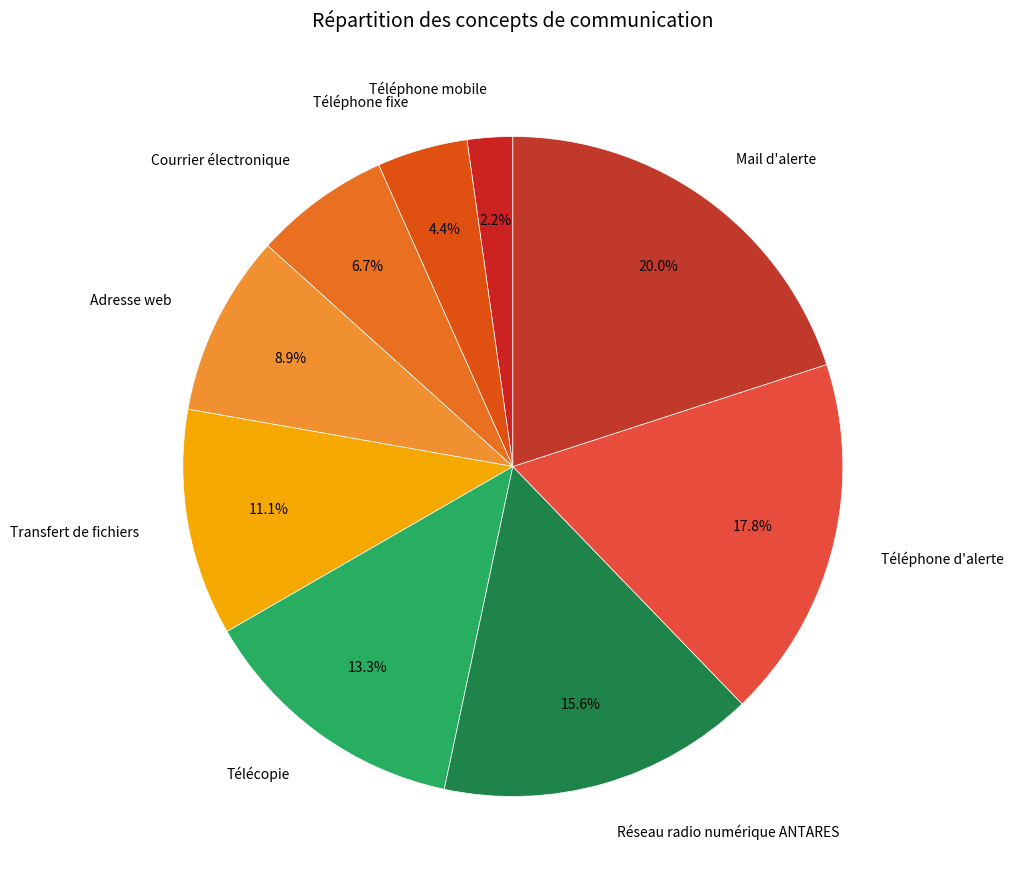

To the nearest percent, what portion does Adresse web represent?

9%